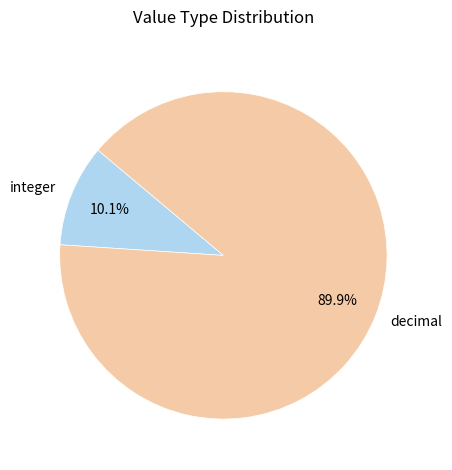

Which has a higher value, decimal or integer?

decimal